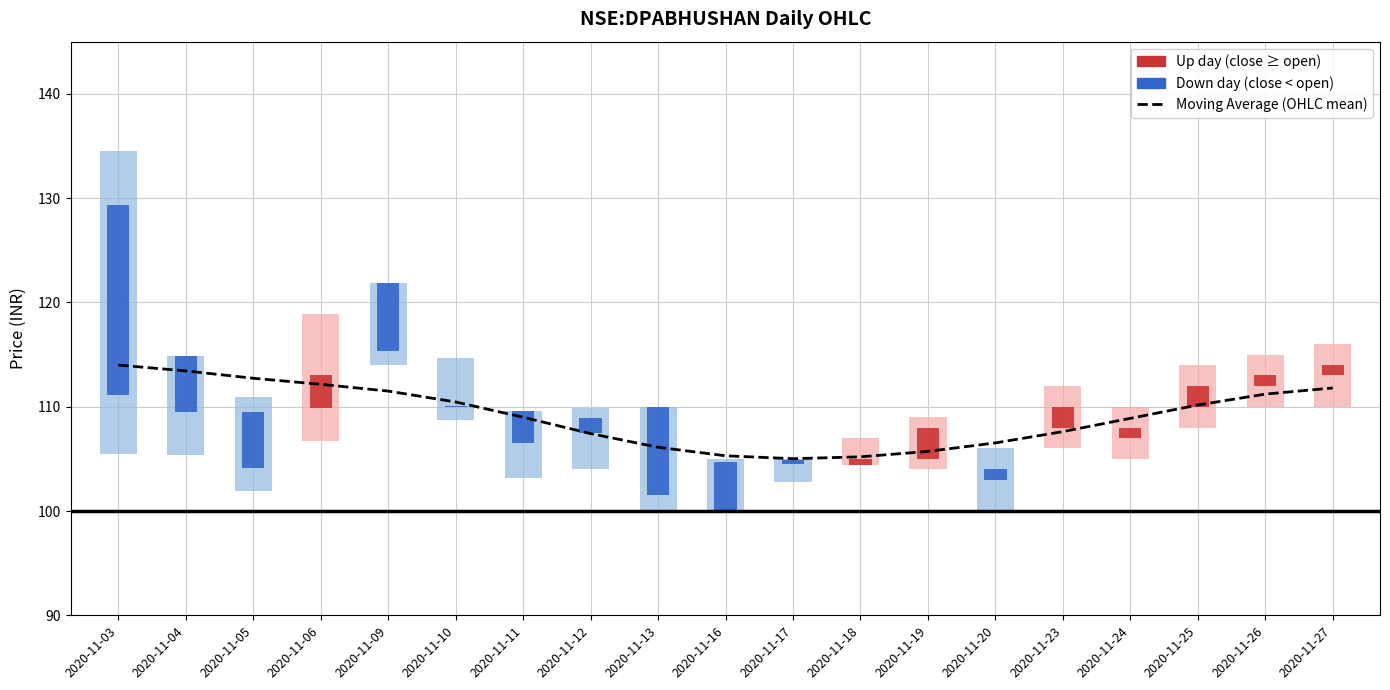

What is the difference between the second highest and second lowest values?

8.2